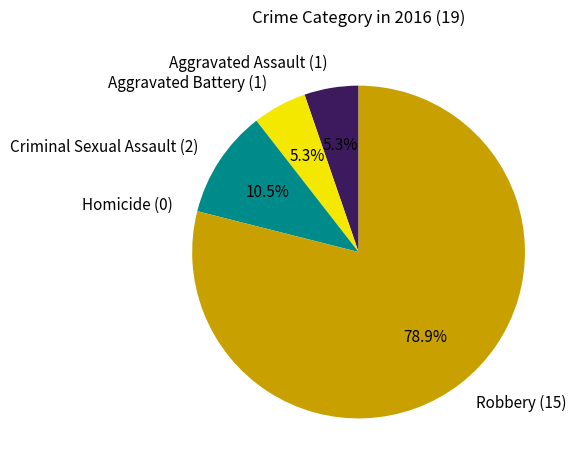

To the nearest percent, what is the difference between the Aggravated Battery and Robbery slice percentages?

74%